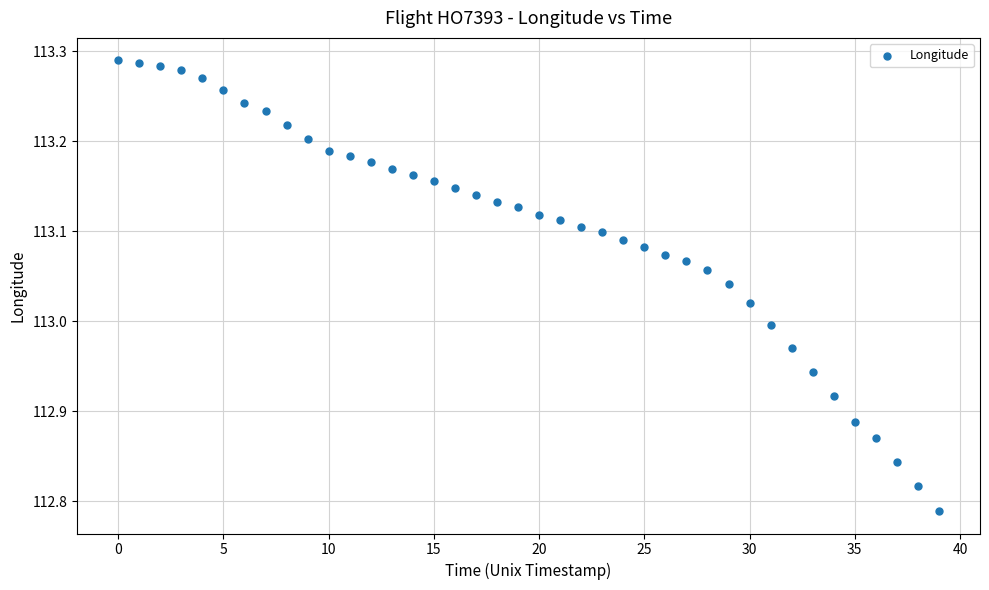

What is the range of Y values (max minus min)?

0.5